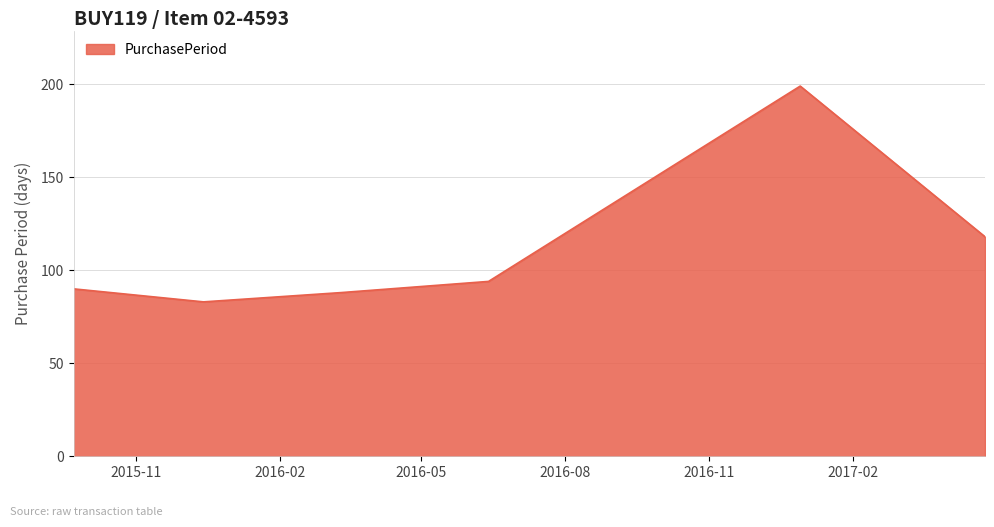

What is the smallest value displayed?

83